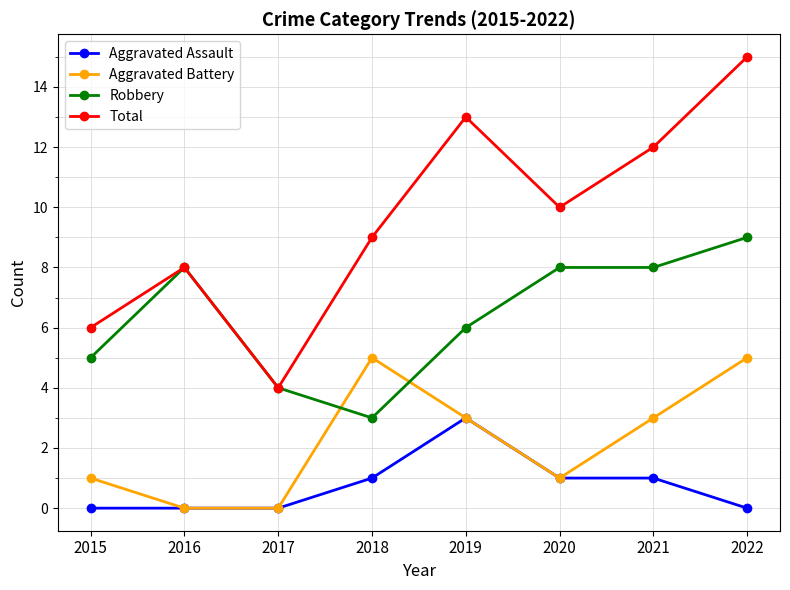

Which series has the widest spread of values?

Total